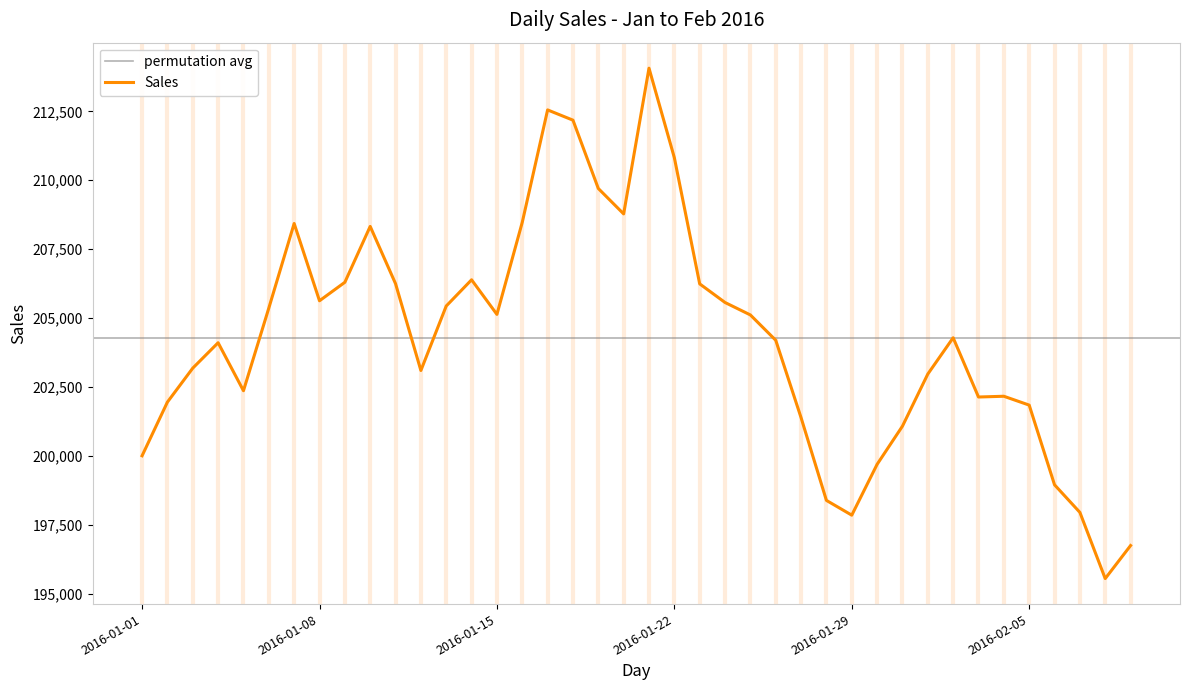

The value at 2016-01-01 is 113281.4. True or false?

False